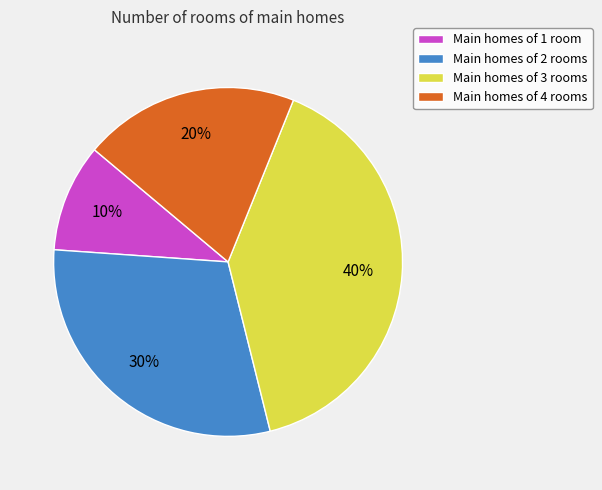

Combined, do Main homes of 1 room and Main homes of 2 rooms account for over 50%?

No